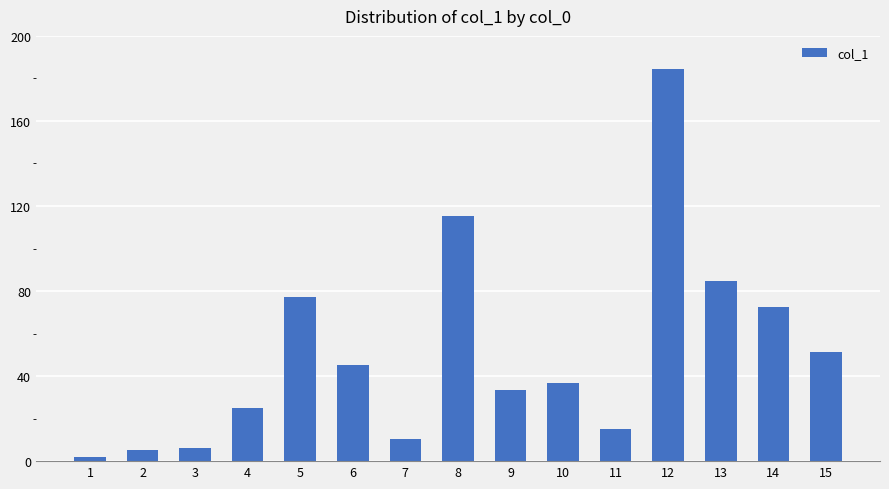

Is it true that the value at 3 is 6.3?

True